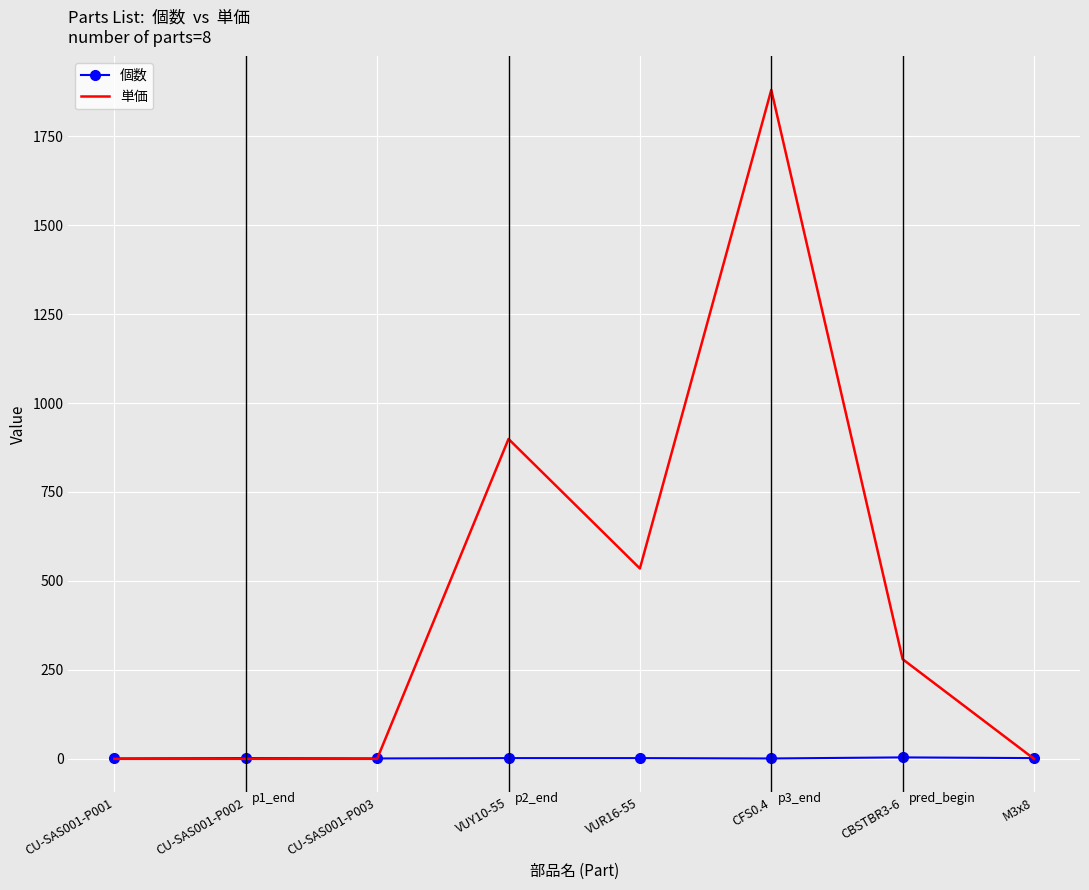

What is the difference between the highest and lowest values at CU-SAS001-P002?

2